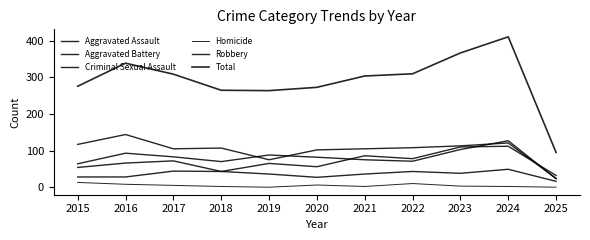

How many lines are shown in the chart?

6